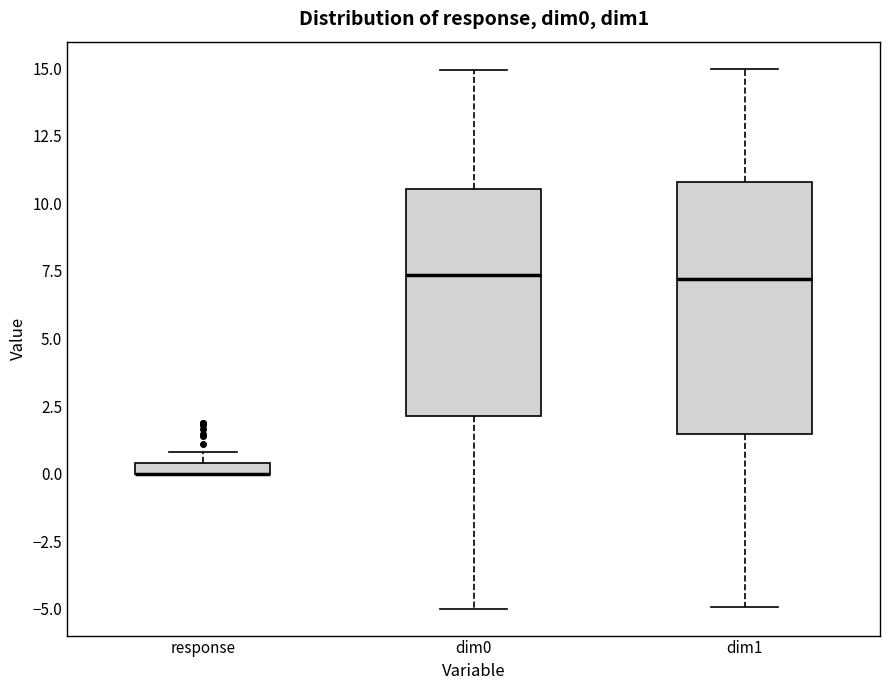

Comparing the boxes themselves (not the whiskers), which one is the tallest?

dim1